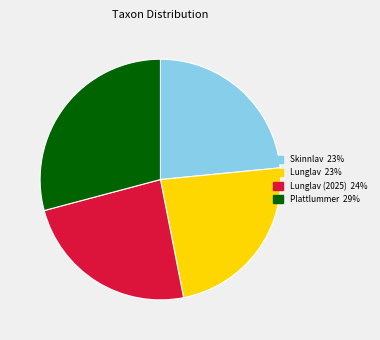

Does any single category account for the majority?

No